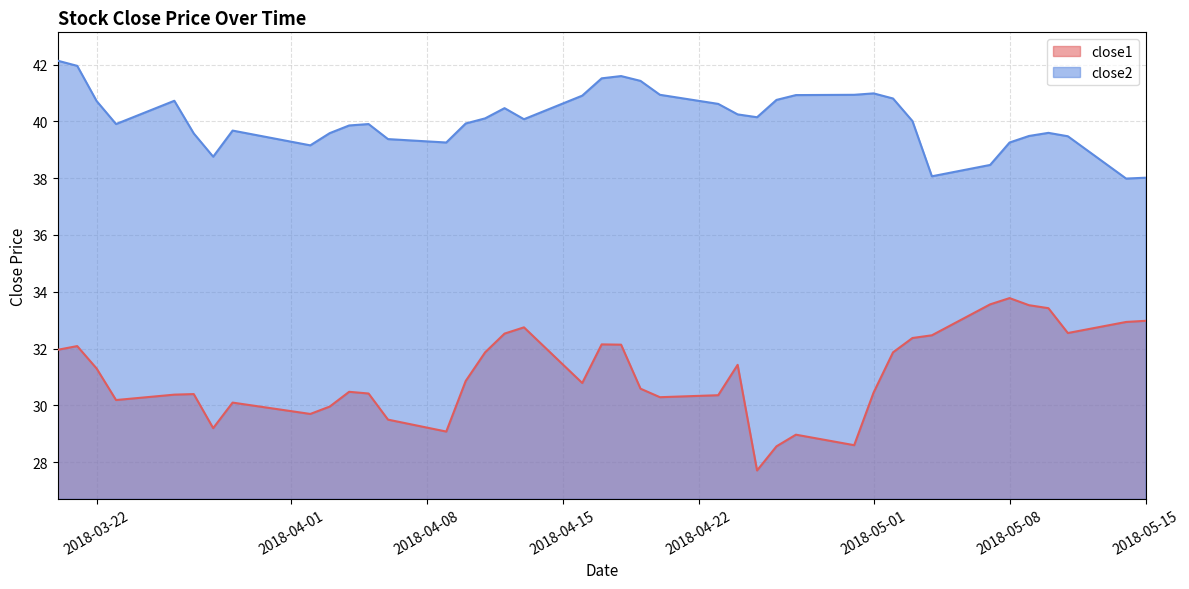

What is the difference between the close1 values at 2018-05-01 and 2018-03-28?

1.3